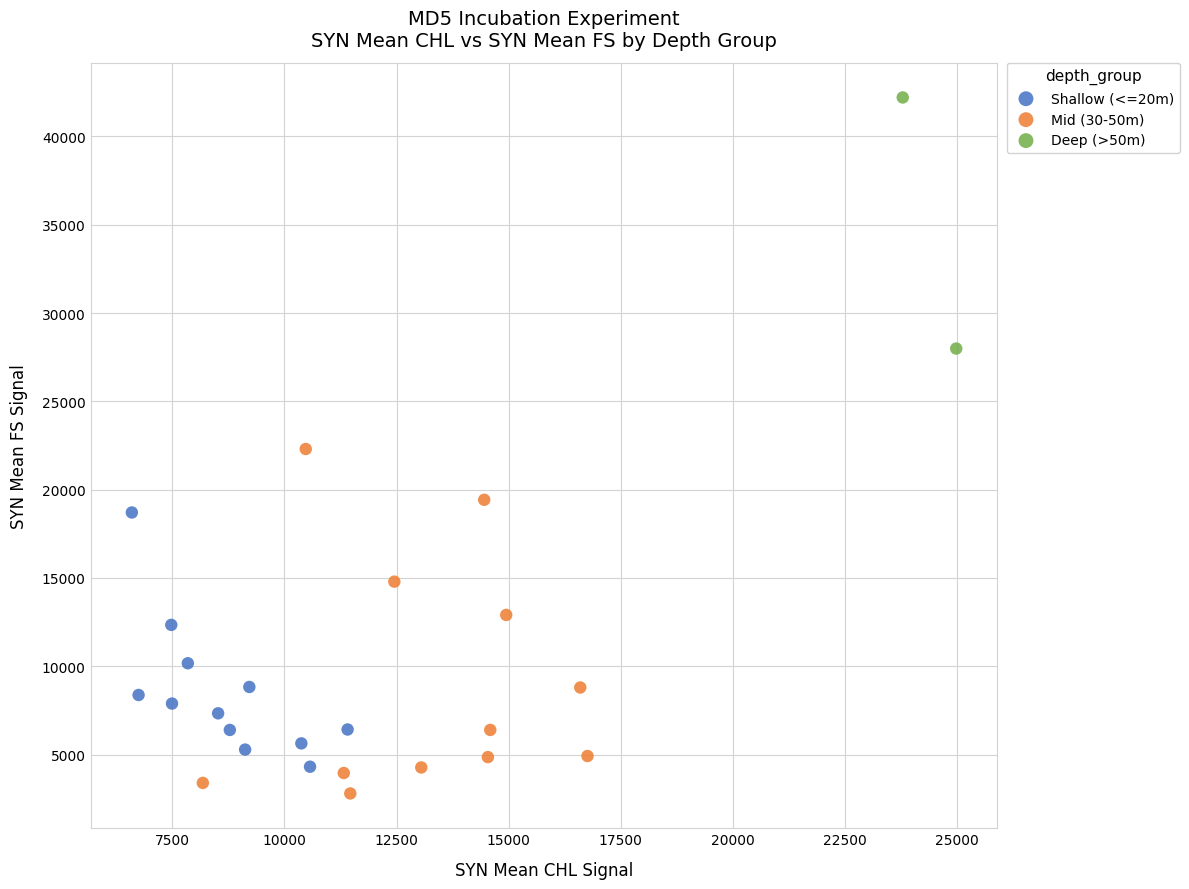

Which series reaches the maximum Y coordinate?

Deep (>50m)